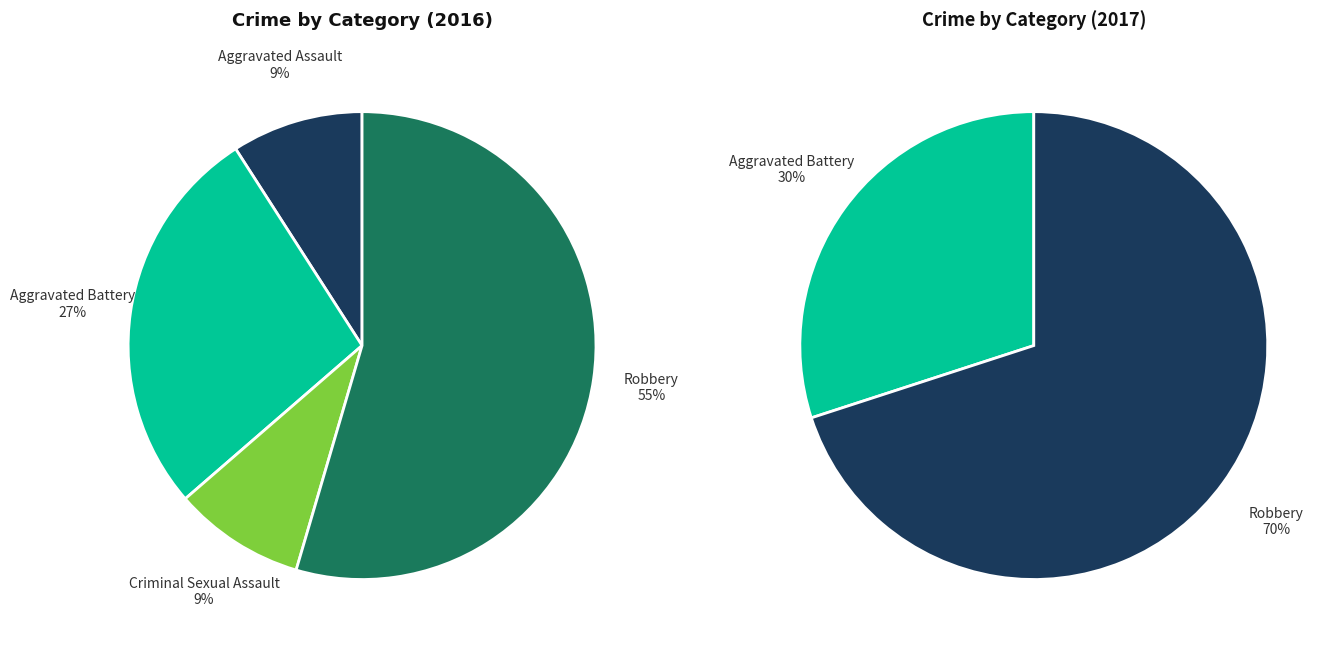

Is Aggravated Assault the majority of the pie?

No